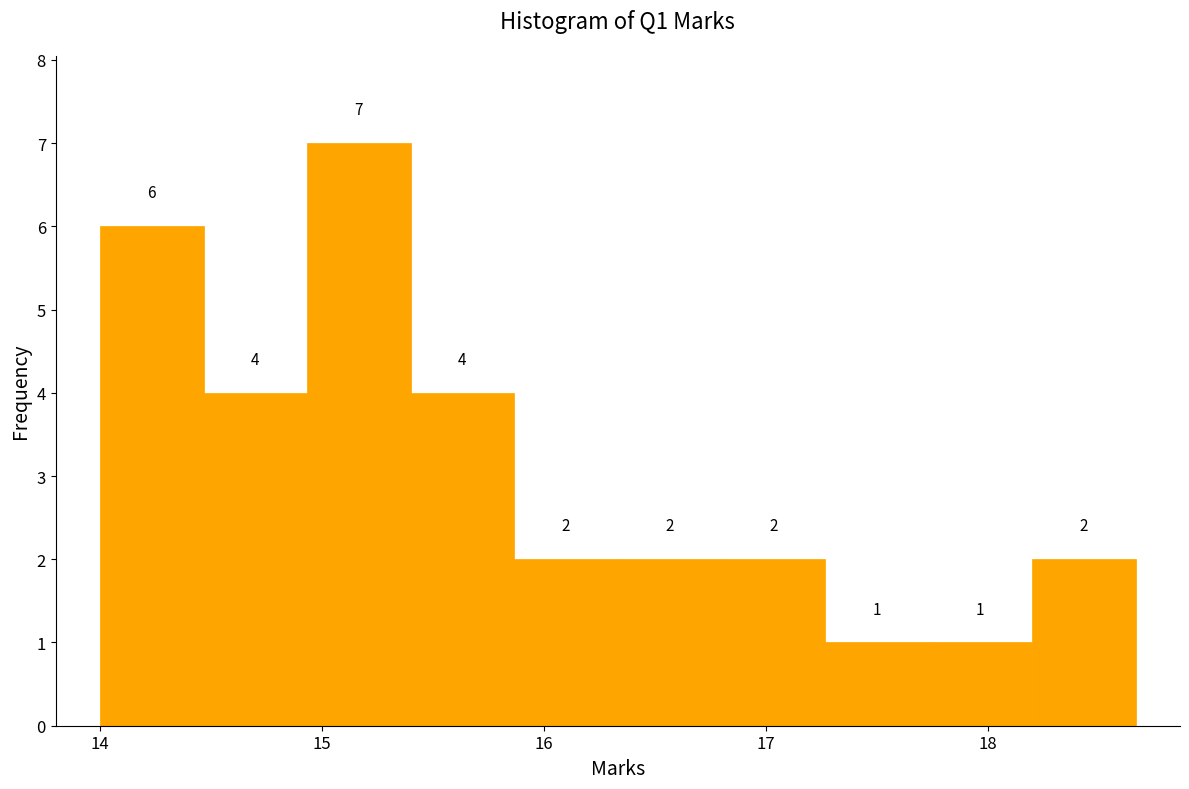

Which range on the x-axis has the tallest bar?

14.9 to 15.4